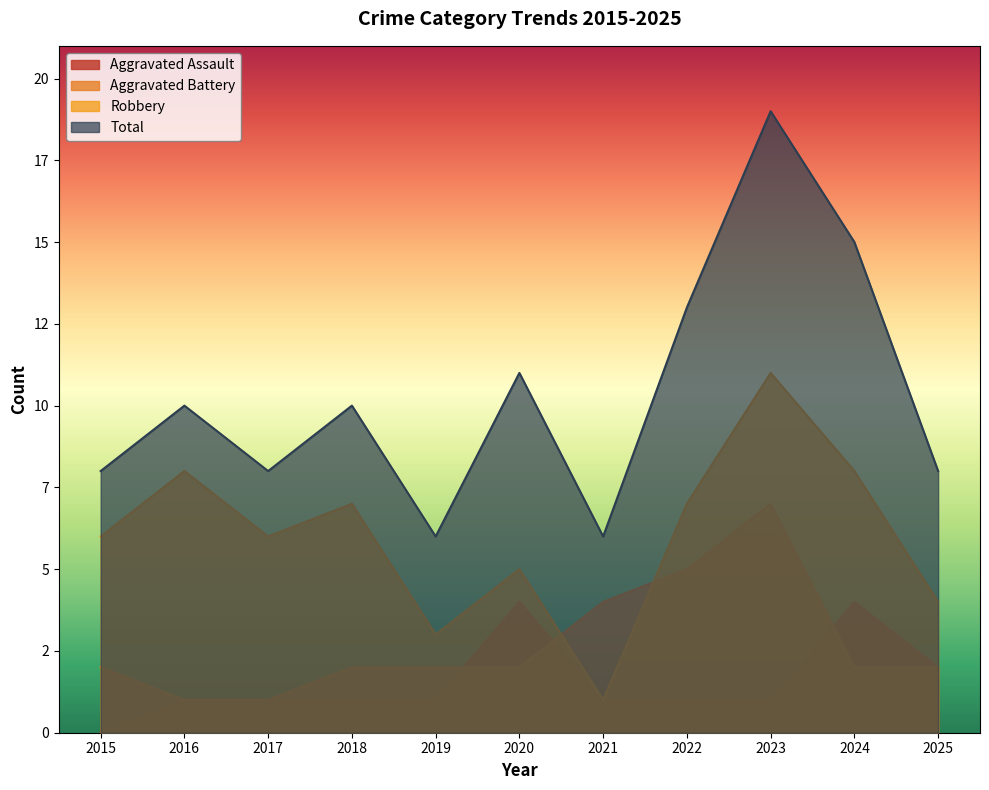

Rank the series by their maximum value, from highest to lowest.

Total, Robbery, Aggravated Battery, Aggravated Assault